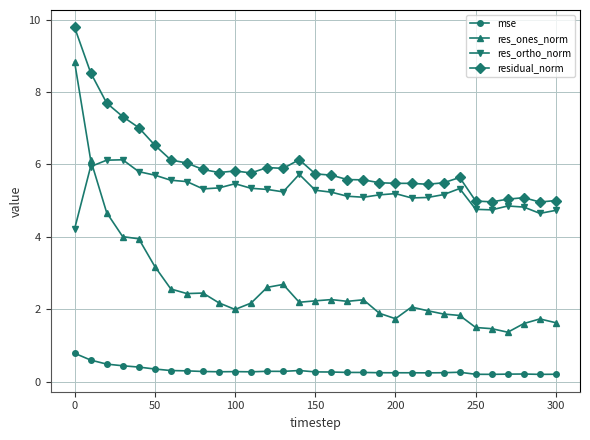

What is the minimum value for res_ones_norm?

1.4